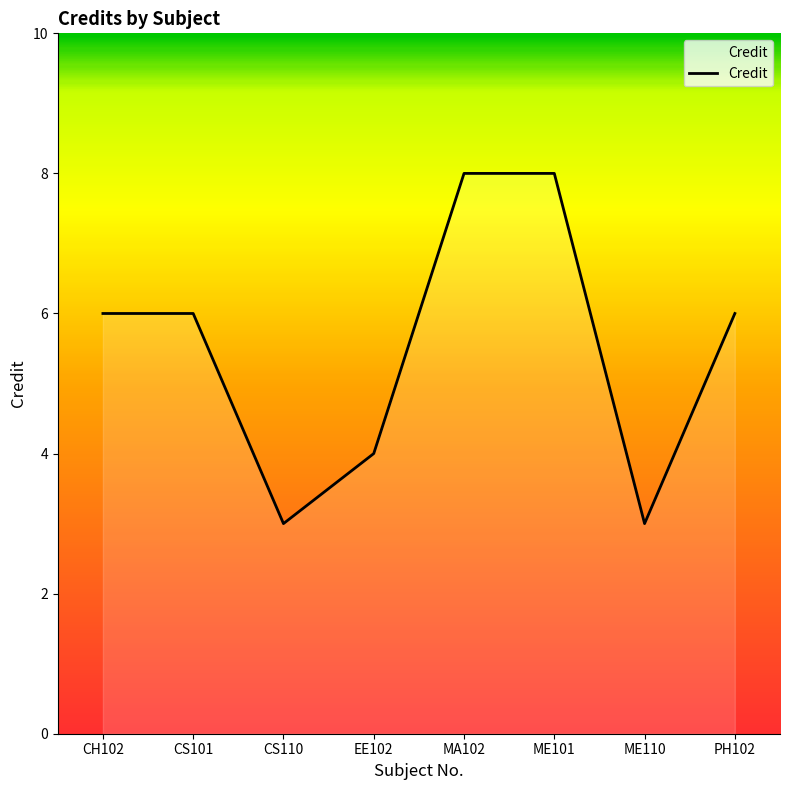

What is the difference between the maximum and minimum values?

5